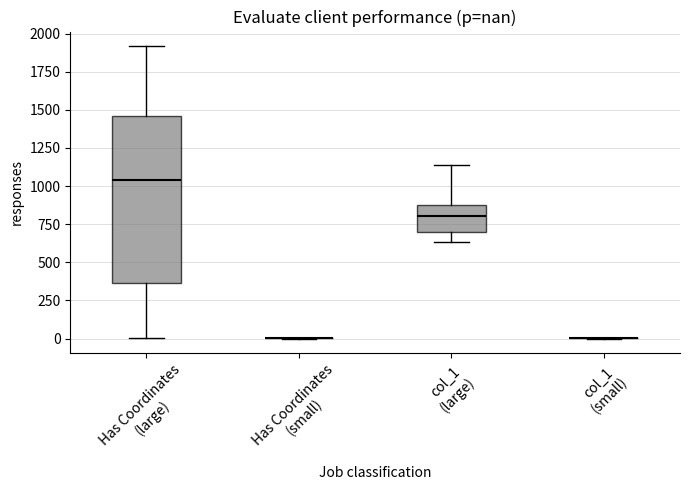

Which box is the tallest, from its lower edge to its upper edge?

Has Coordinates (large)